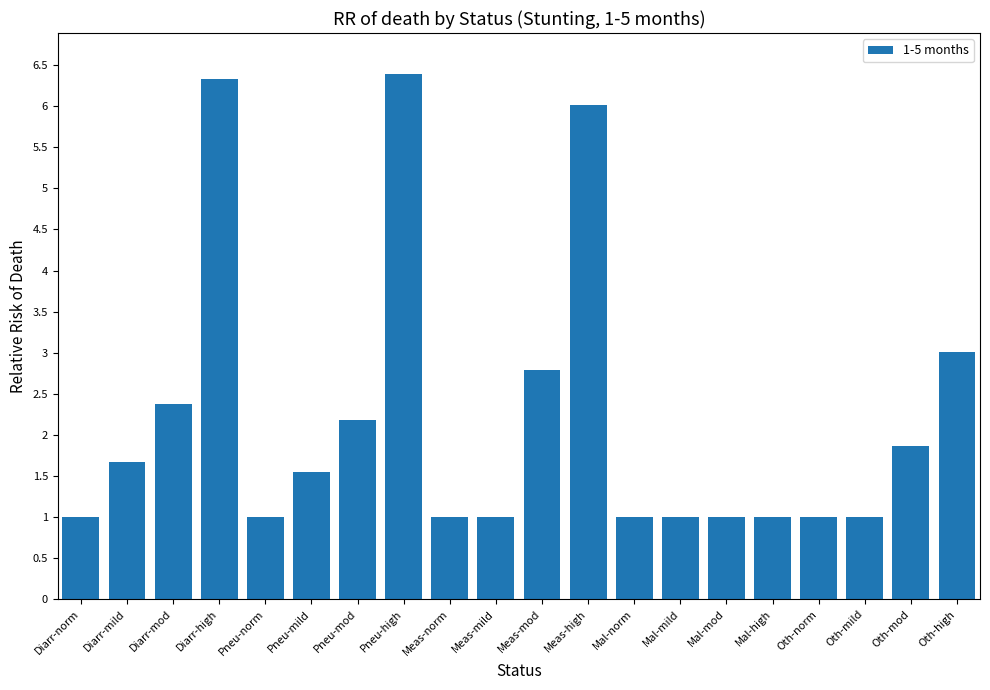

Count the number of categories in the chart.

20